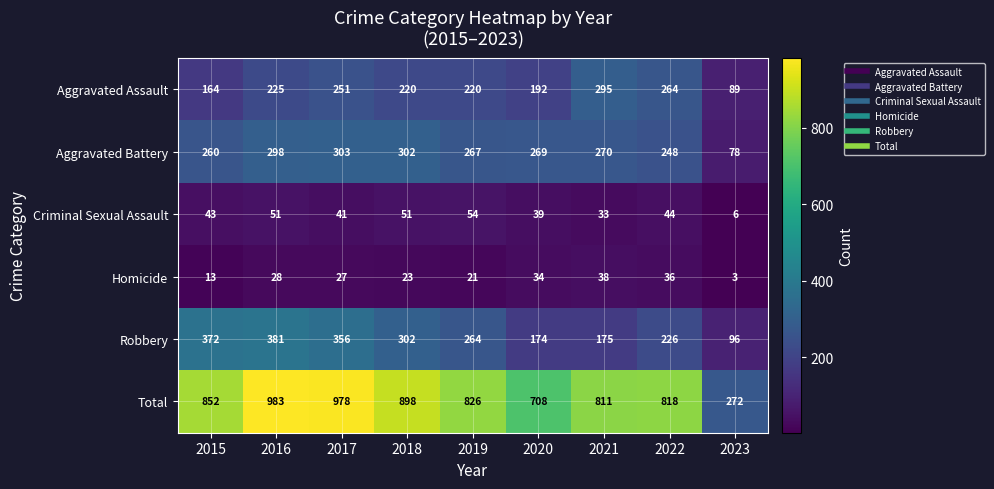

At which category is the sum across all series the highest?

2016